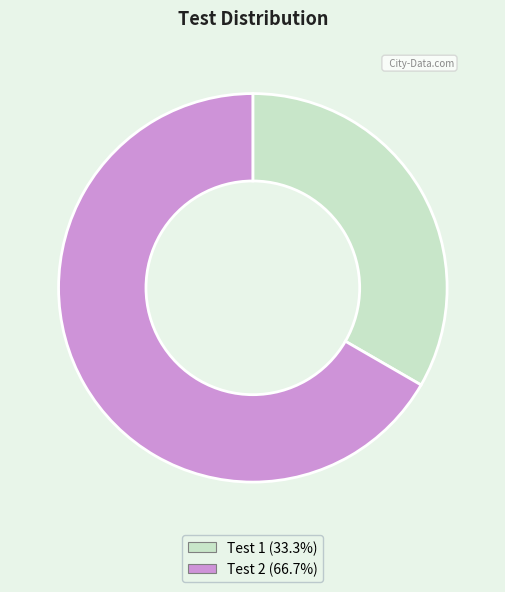

Does any single category account for the majority?

Yes